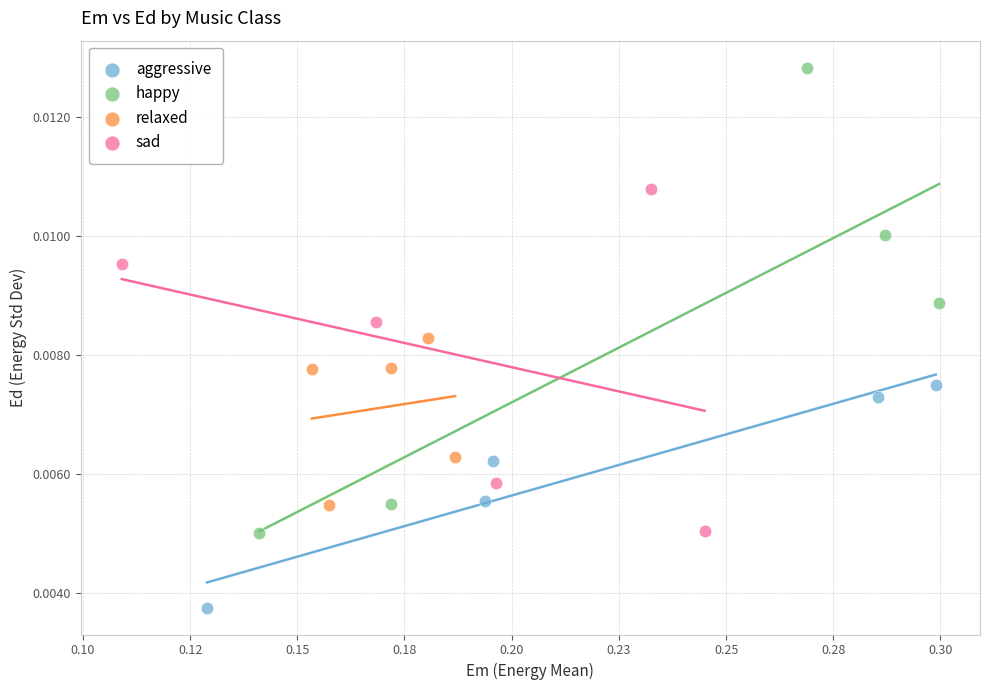

Which series contains the lowest Y value?

aggressive